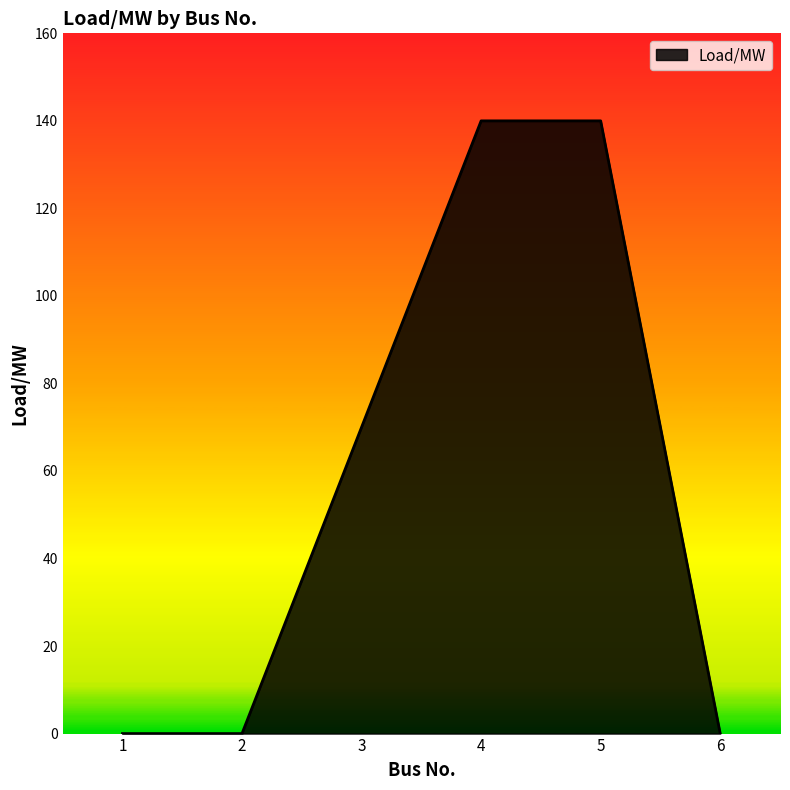

Is it true that the value at 2 is 0?

True